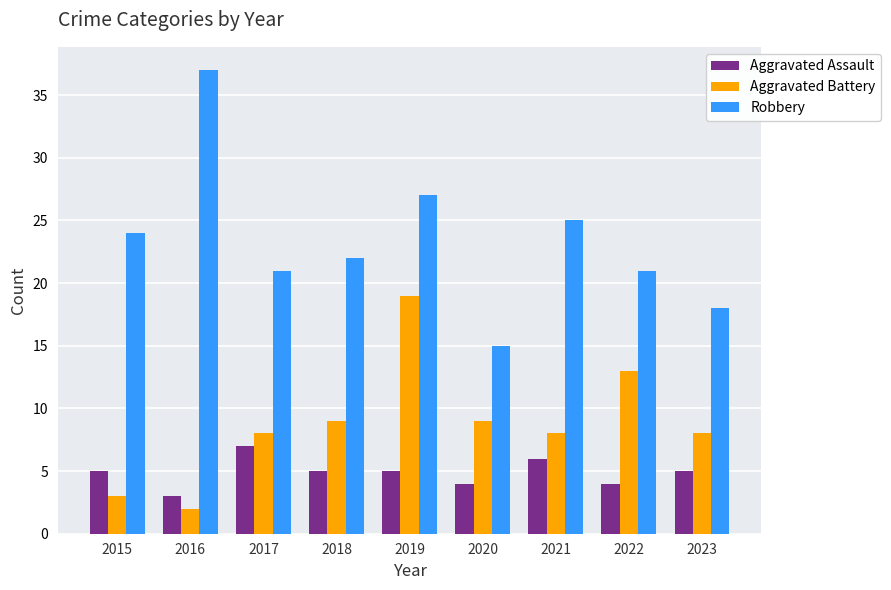

At which label does Aggravated Battery reach its minimum?

2016